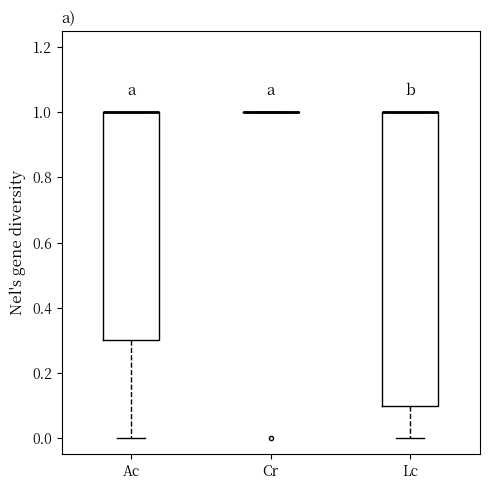

Reading left to right, transcribe this box plot: for each box, give where its median line is, the range the box spans, and where its two whiskers end, as read against the y-axis. The values are not printed on the chart, so give them approximately, as read against the axis.

Ac: median 1.0 (drawn on the box's upper edge), box 0.3 to 1.0, whiskers 0.0 to 1.0
Cr: box collapsed to a line at 1.0, whiskers 1.0 to 1.0
Lc: median 1.0 (drawn on the box's upper edge), box 0.1 to 1.0, whiskers 0.0 to 1.0